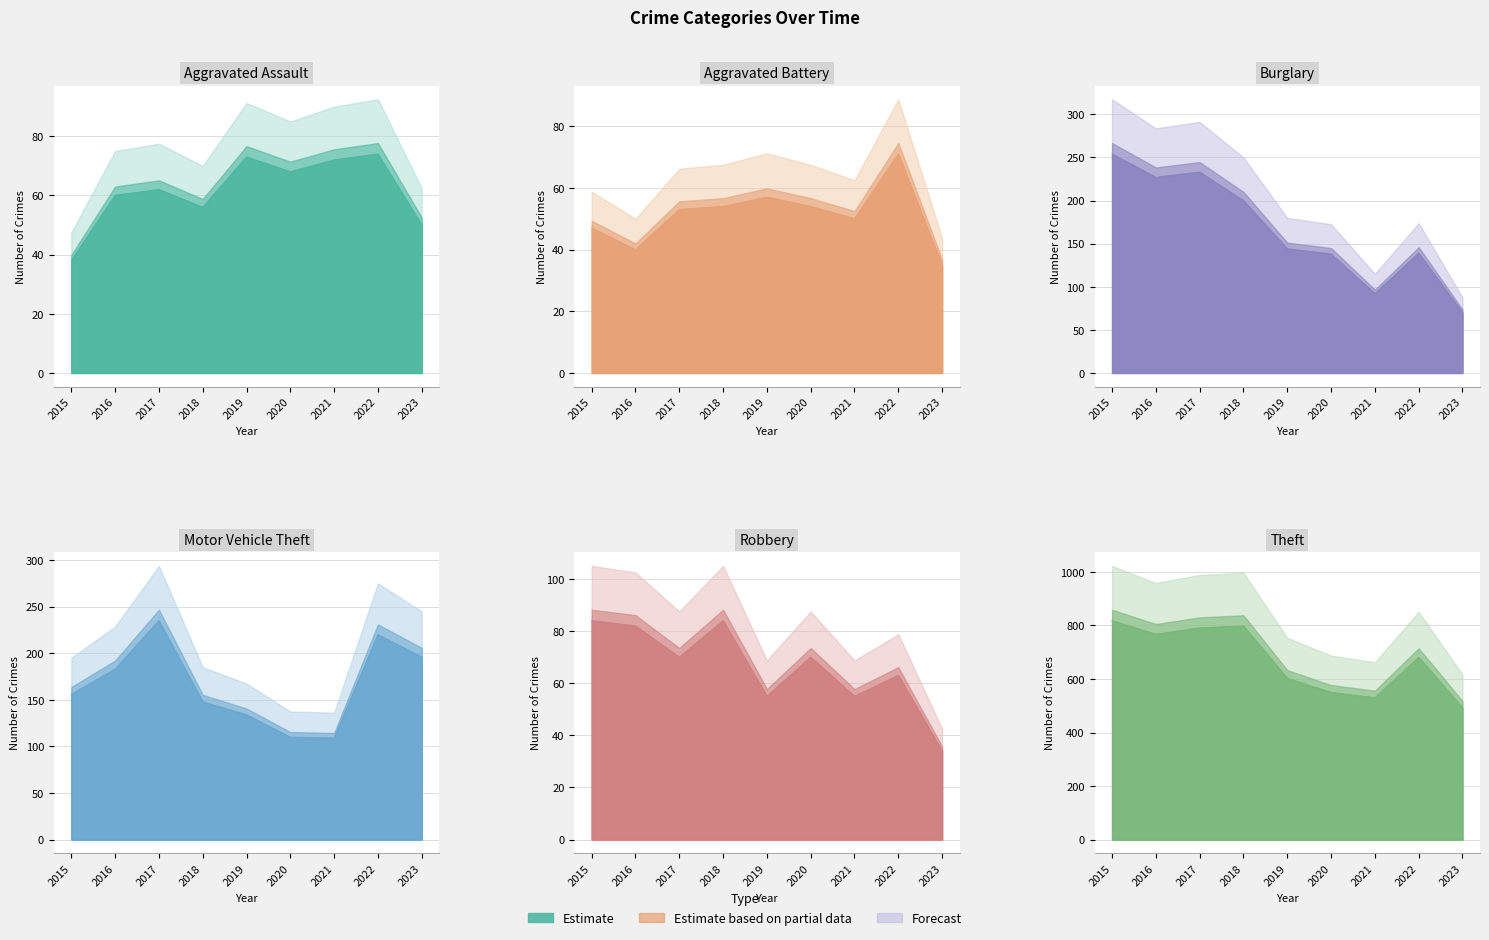

Which category has the highest value across all series?

2015